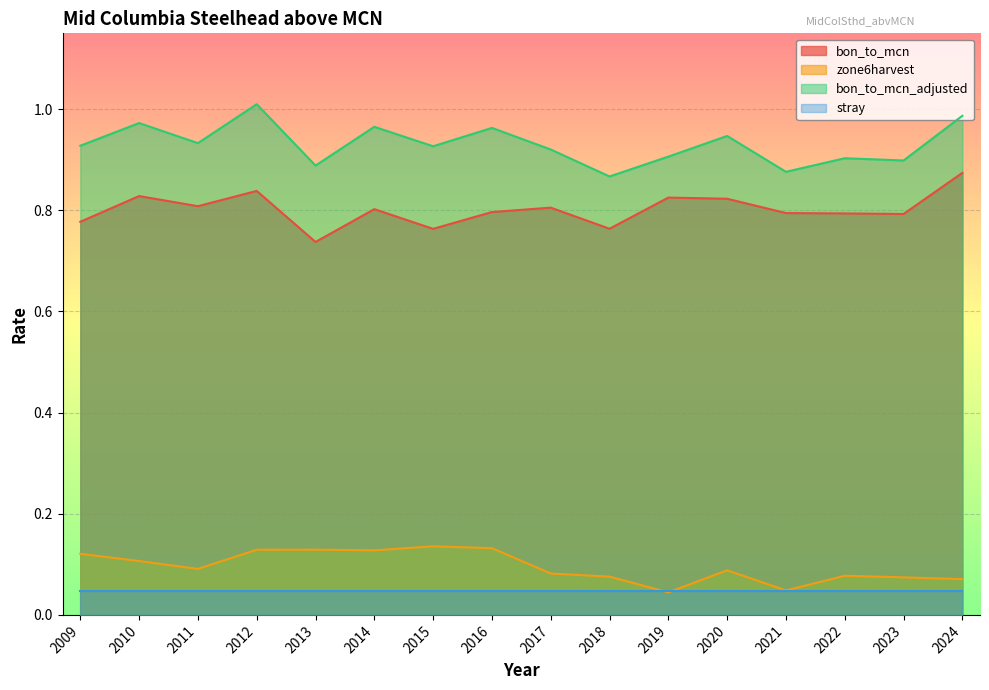

True or false: zone6harvest has more than 1 points higher than both neighbors.

True